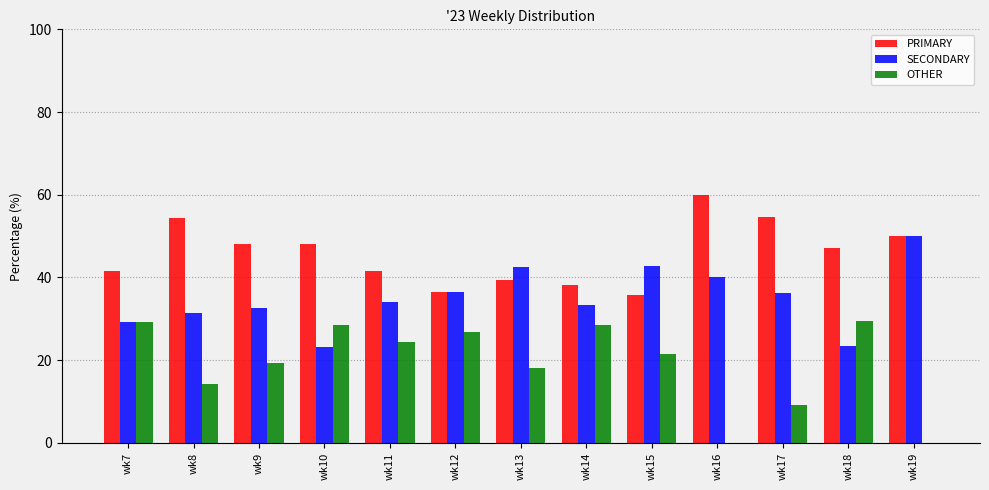

Are the bars horizontal?

No